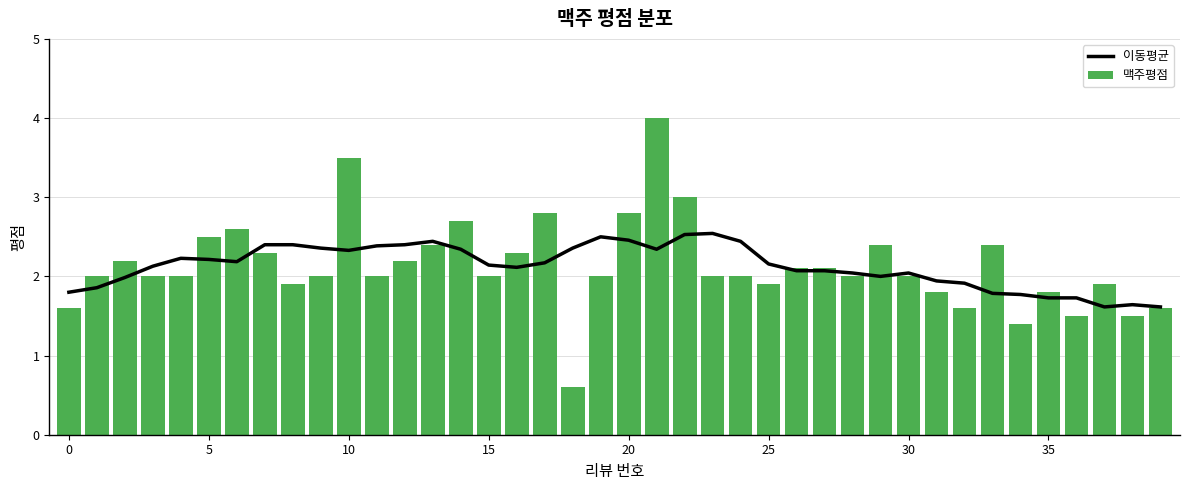

What is the average value of the 맥주평점 series?

2.1